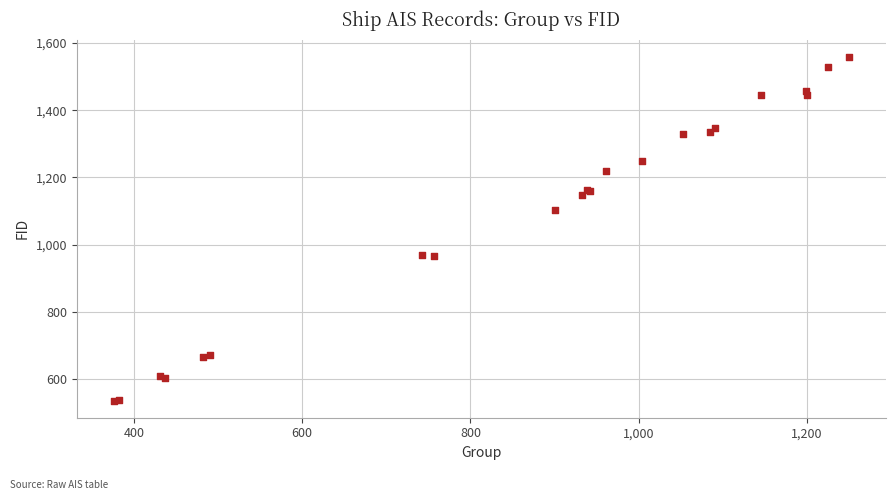

What Y value in the scatter plot is closest to 1047?

1103